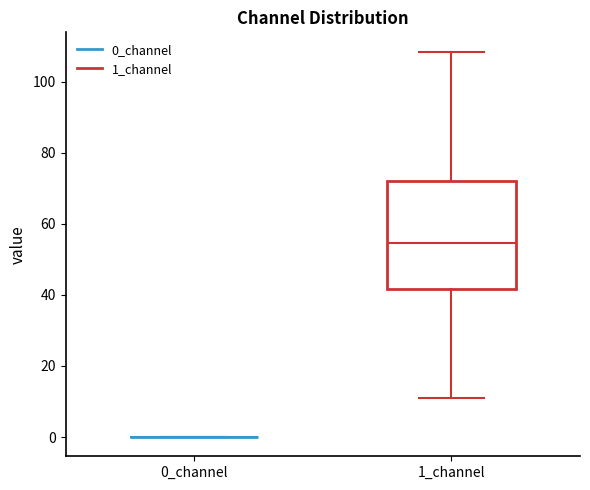

Where does the median line of the box for 1_channel sit on the y-axis? The values are not printed on the chart, so give them approximately, as read against the axis.

54